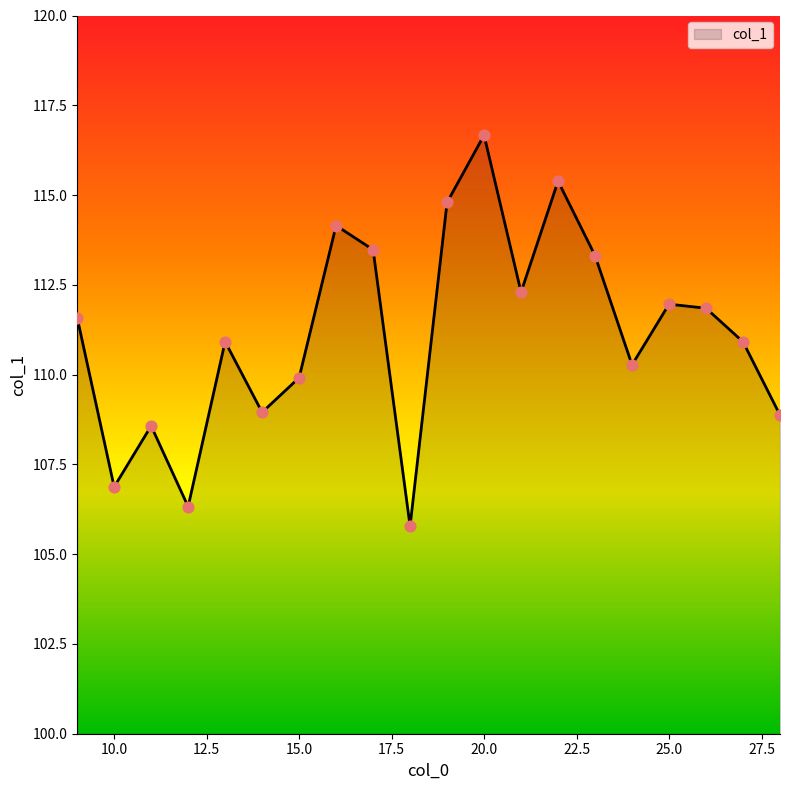

What is the greatest value displayed?

116.7